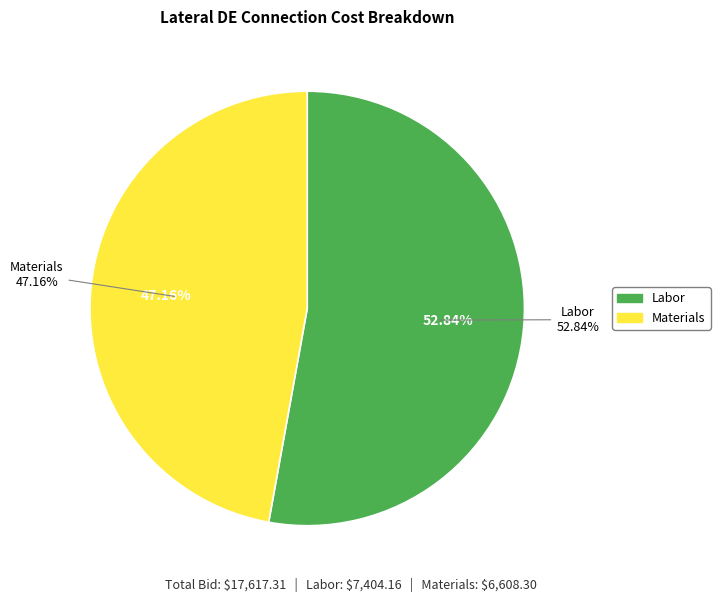

Which category has the biggest portion of the pie?

Labor